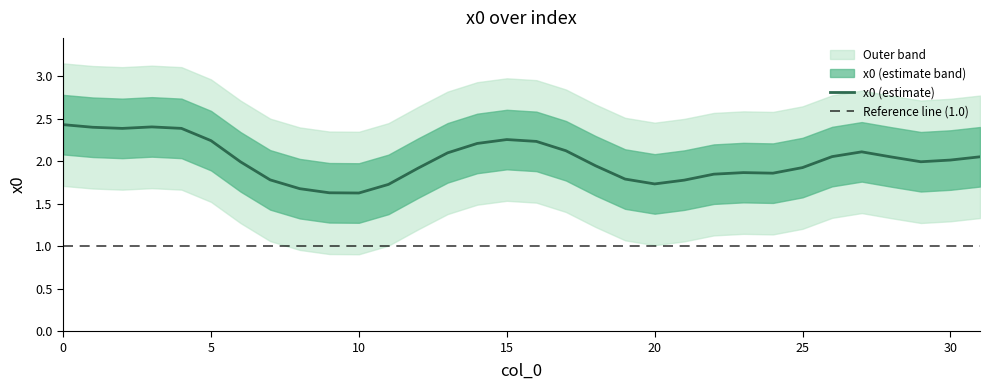

Between 11 and 22, which is larger?

22